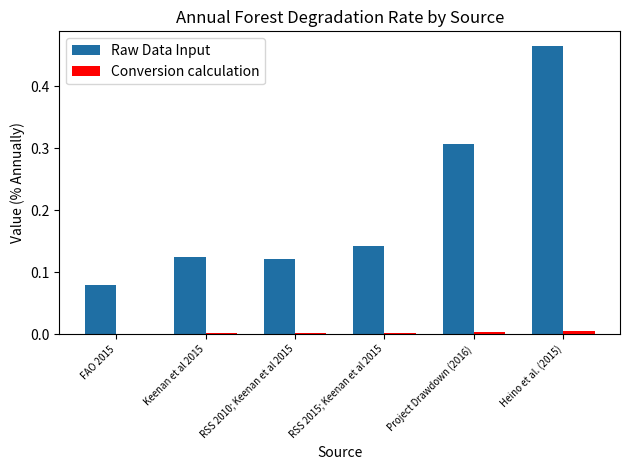

At which label does Raw Data Input reach its peak?

Heino et al. (2015)